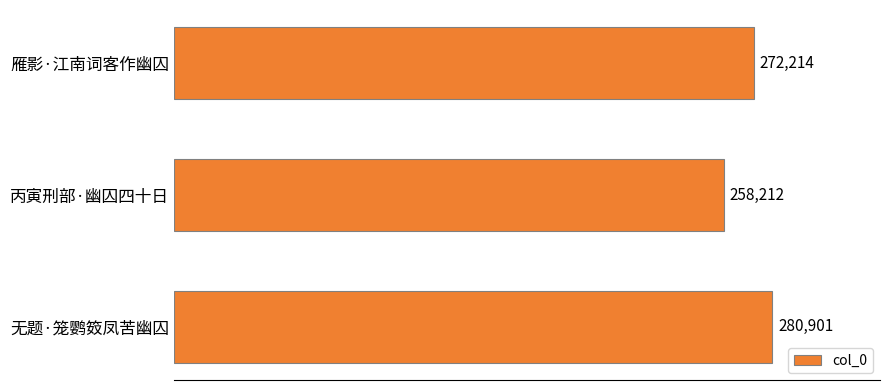

What is the greatest value displayed?

280901